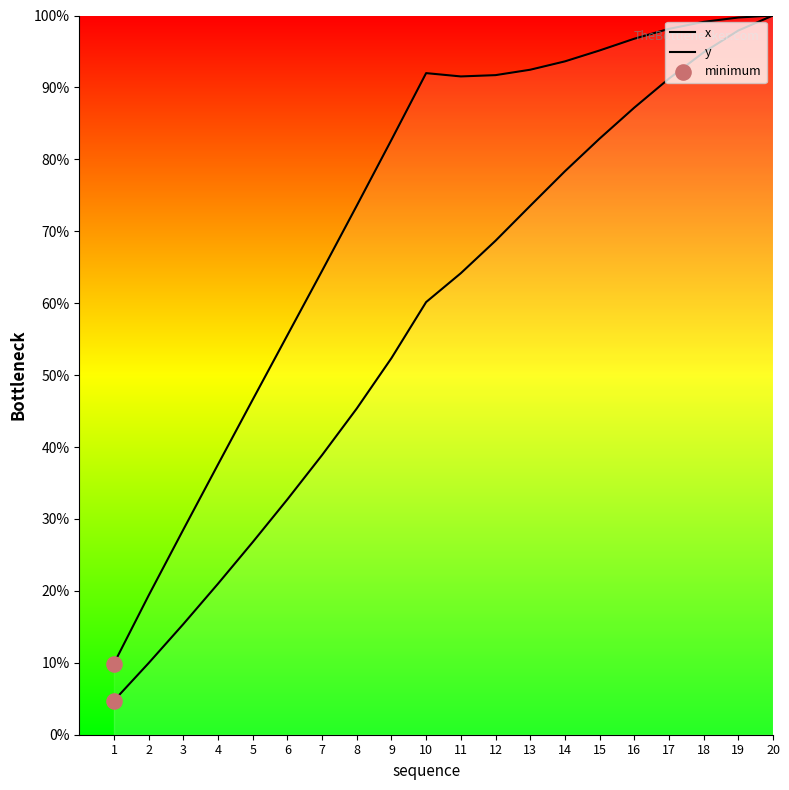

Which series reaches the minimum Y coordinate?

y